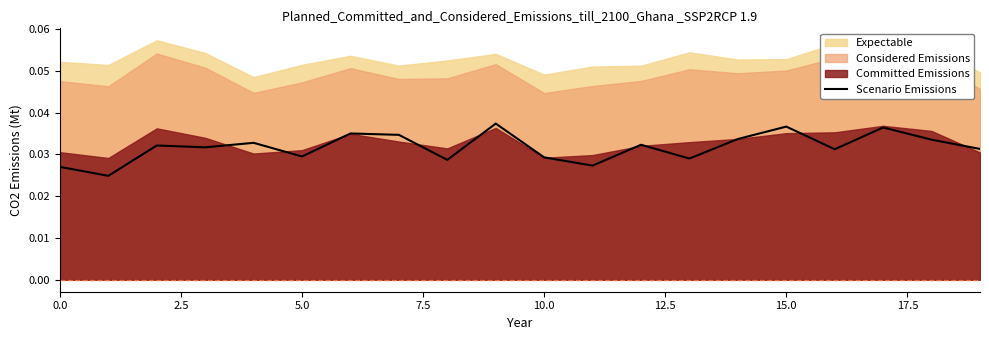

How many values are between 0 and 1?

20